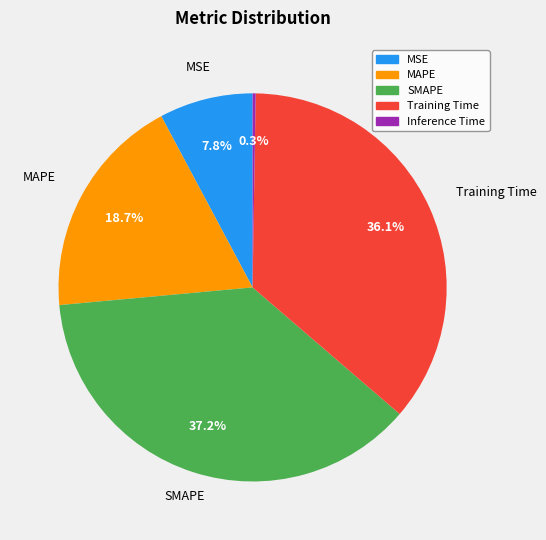

Approximately how many times larger is the value at SMAPE compared to Training Time?

1.0